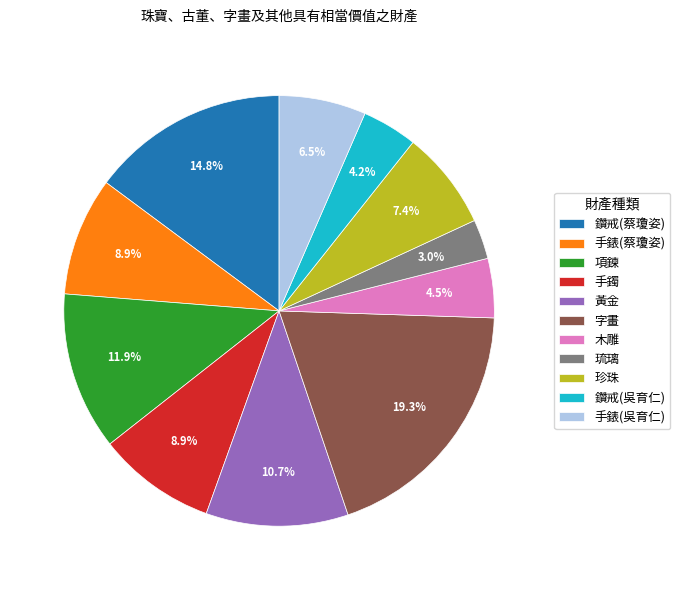

True or false: 手錶(蔡瓊姿) accounts for 9% of the total.

True